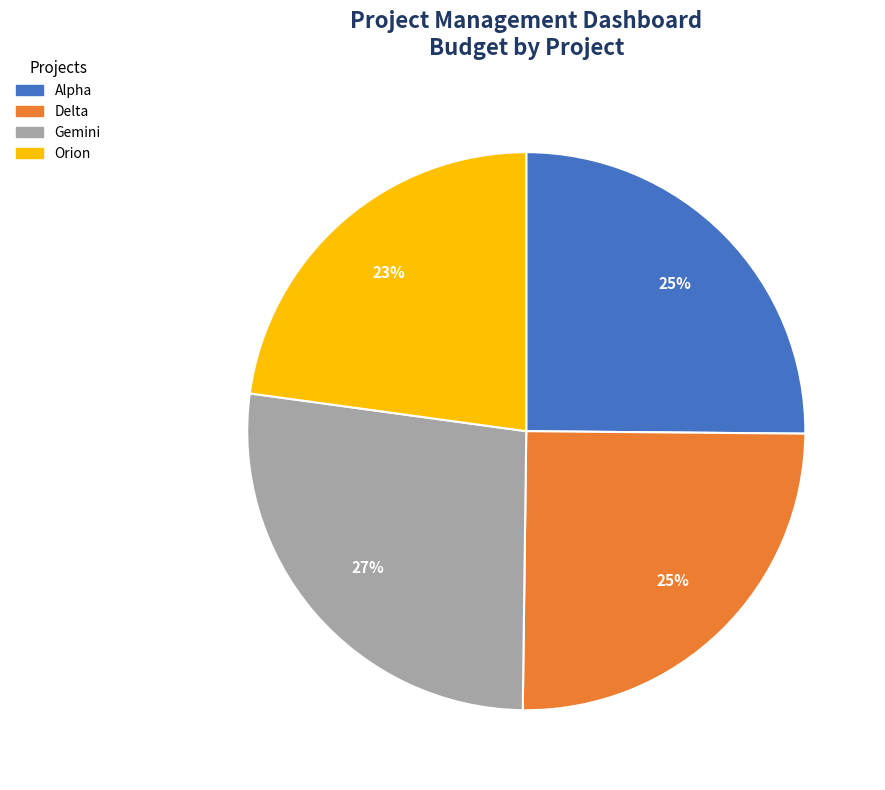

To the nearest percent, what percentage of the pie is Orion?

23%